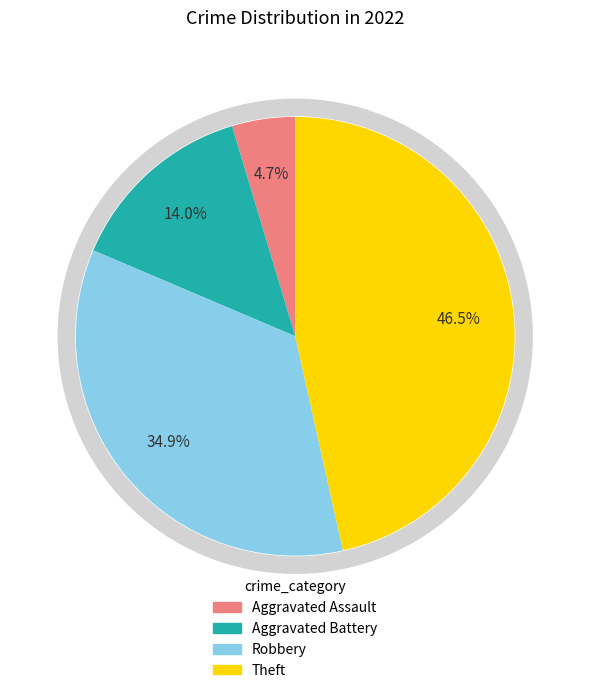

Approximately how many times larger is the value at Robbery compared to Aggravated Battery?

2.5